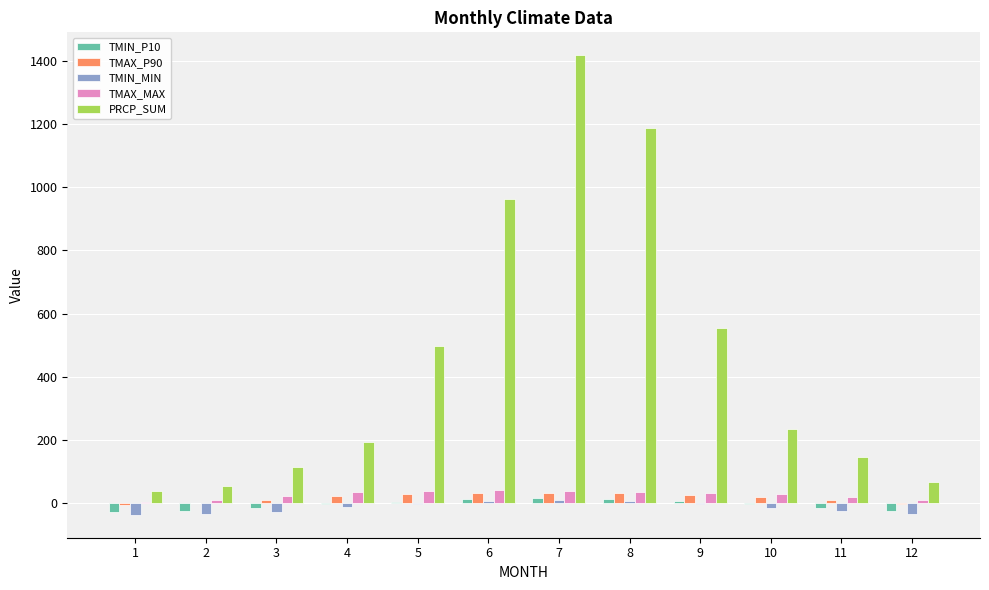

Which series changed the most between 4 and 5?

PRCP_SUM